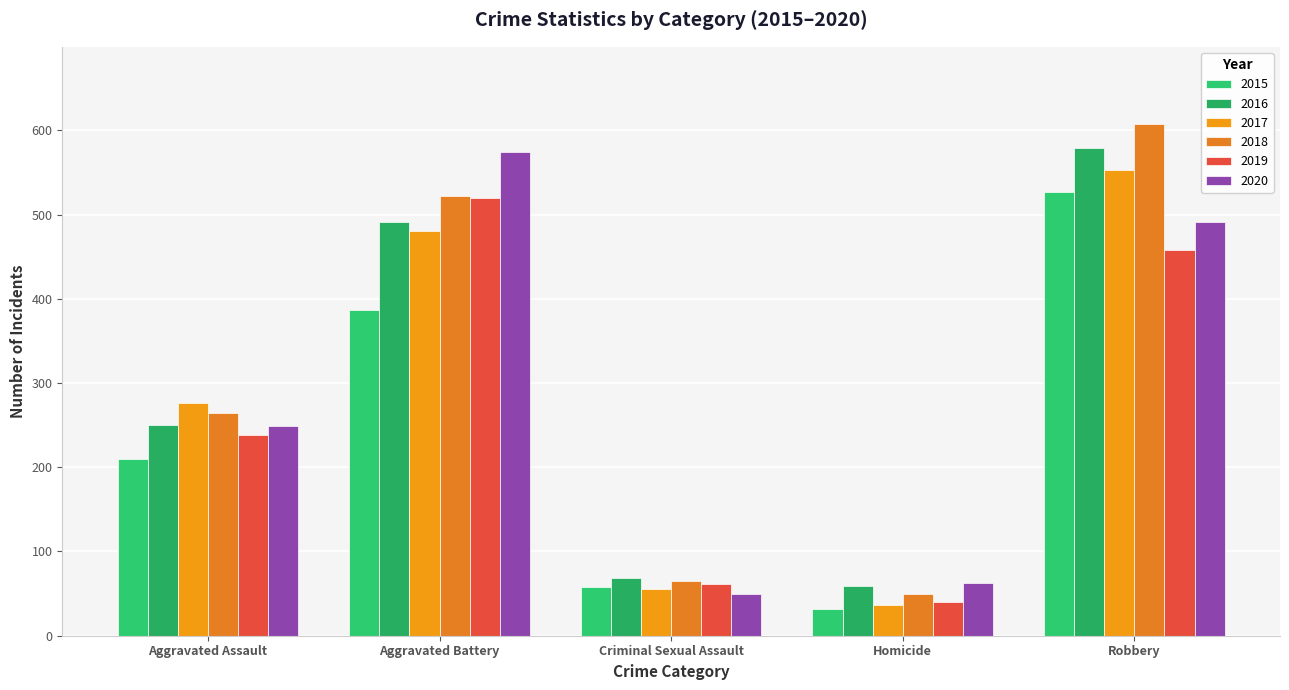

Rank the categories by 2020 value from lowest to highest.

Criminal Sexual Assault, Homicide, Aggravated Assault, Robbery, Aggravated Battery